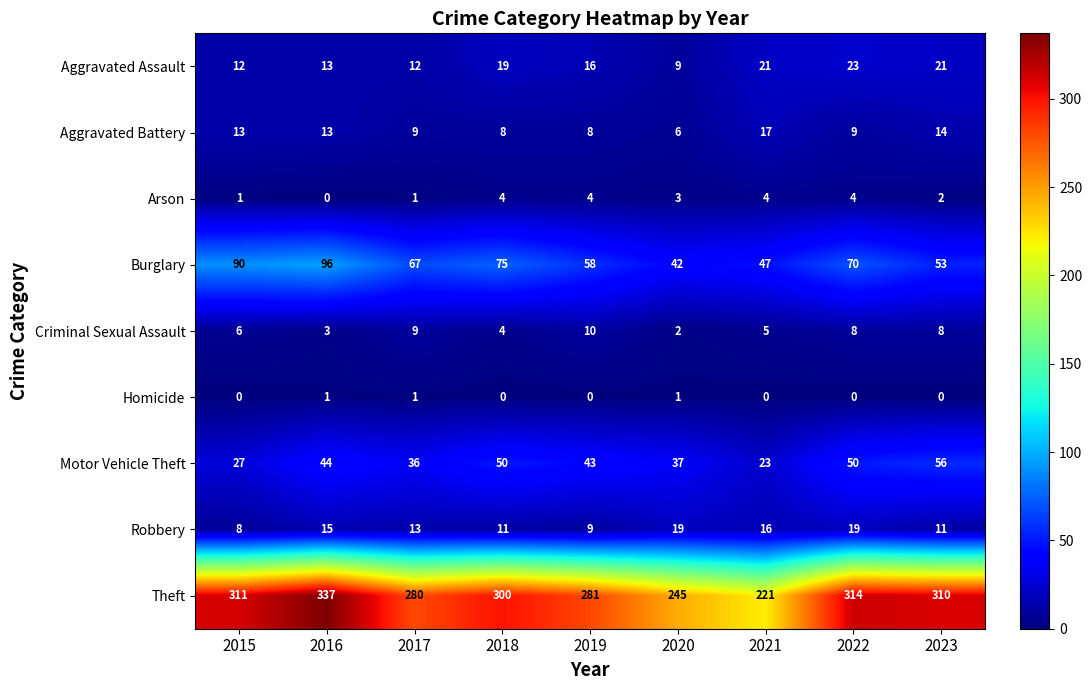

What is the difference between the maximum and second lowest values in the Criminal Sexual Assault series?

7